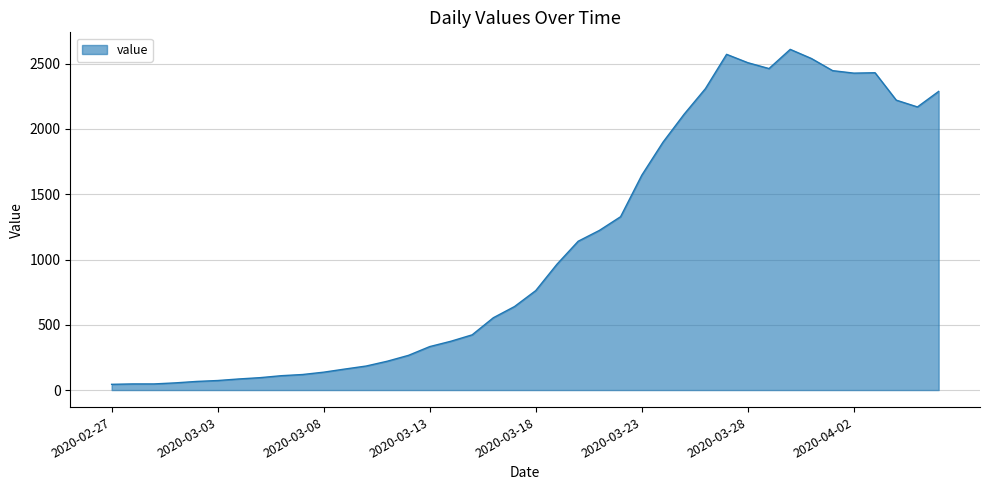

What is the maximum value shown in the chart?

2610